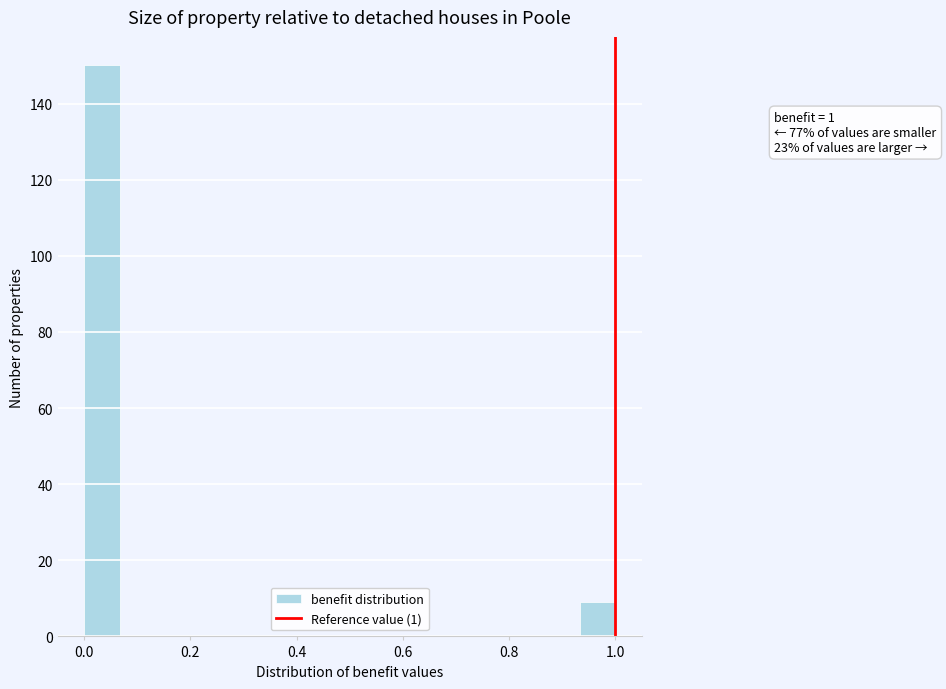

Around what value on the x-axis is the tallest bar? Give the approximate position of its centre, as read against the axis.

0.04